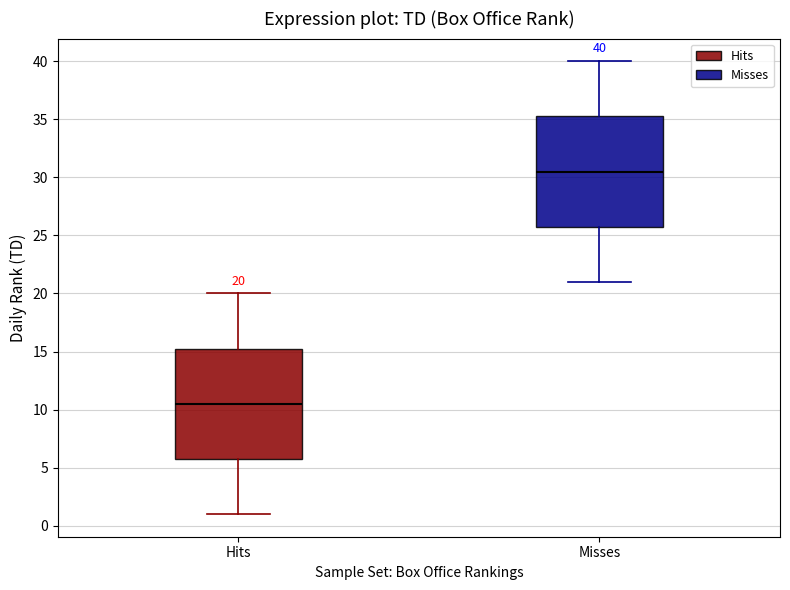

Which box has the highest median line?

Misses